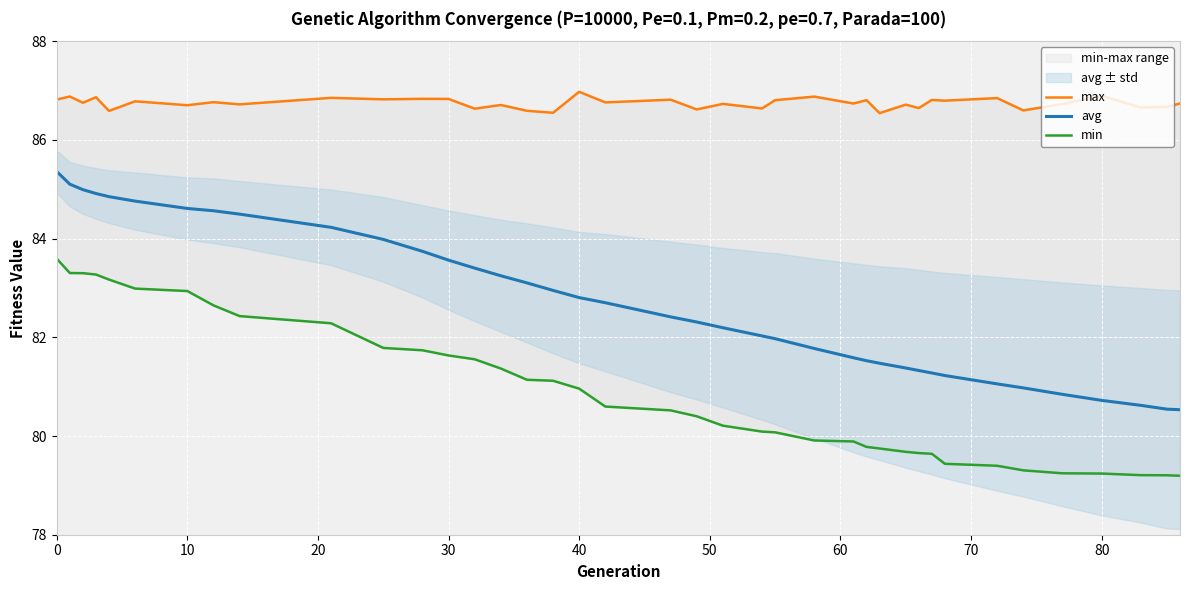

True or false: min and max intersect in this chart.

False